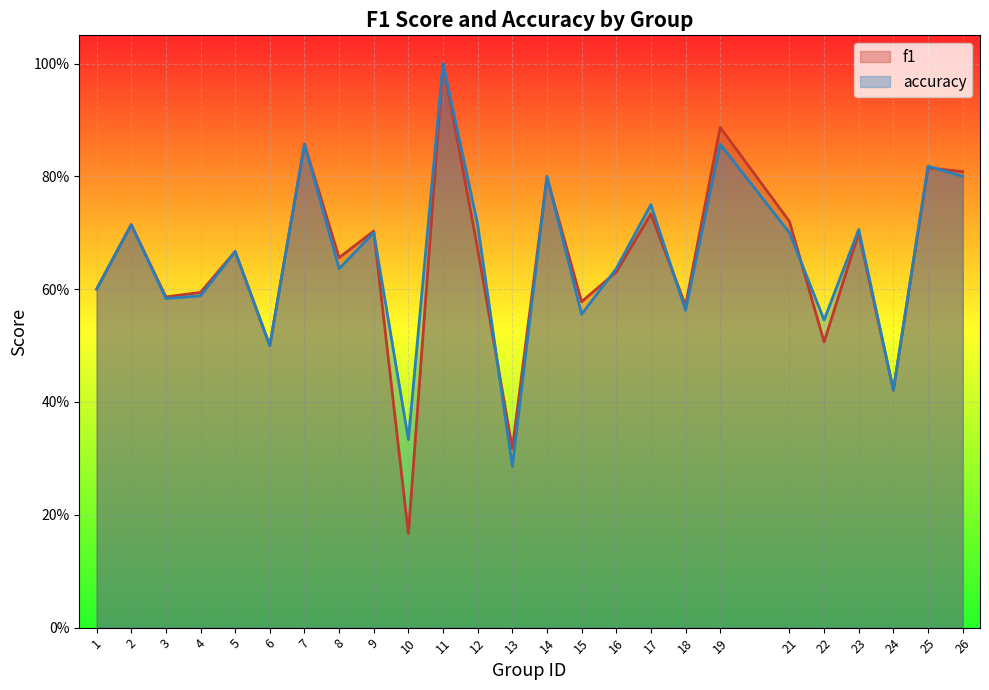

What is the sum of all f1 values?

16.2